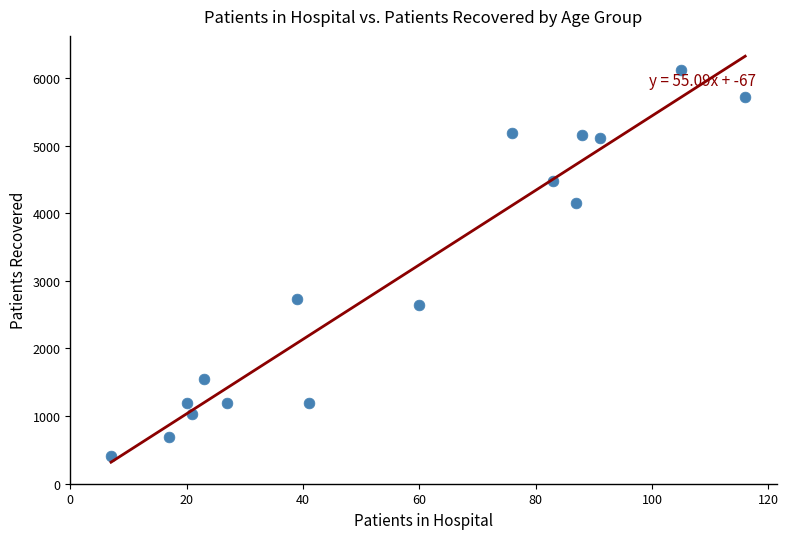

What is the range of Y values (max minus min)?

5709